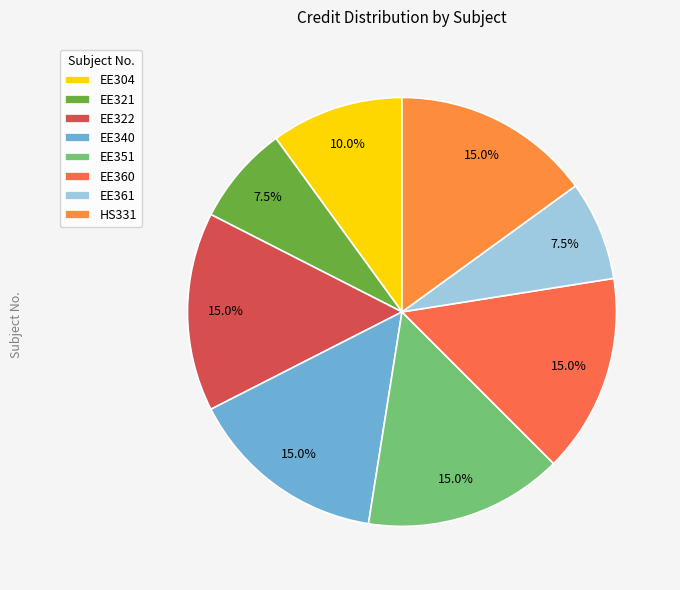

Rank the categories by value from lowest to highest.

EE321, EE361, EE304, EE322, EE340, EE351, EE360, HS331